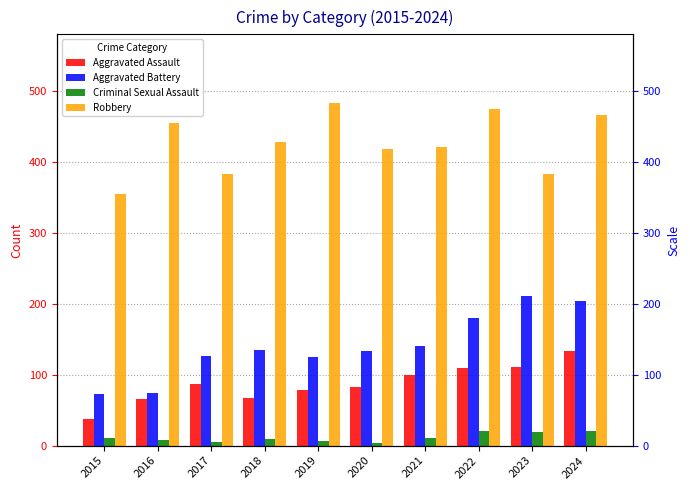

How many data points in Aggravated Assault are less than 87?

5